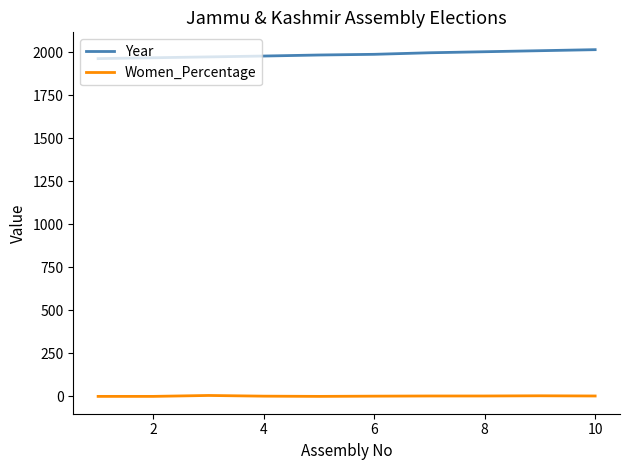

List the series in order of their peak value, lowest first.

Women_Percentage, Year